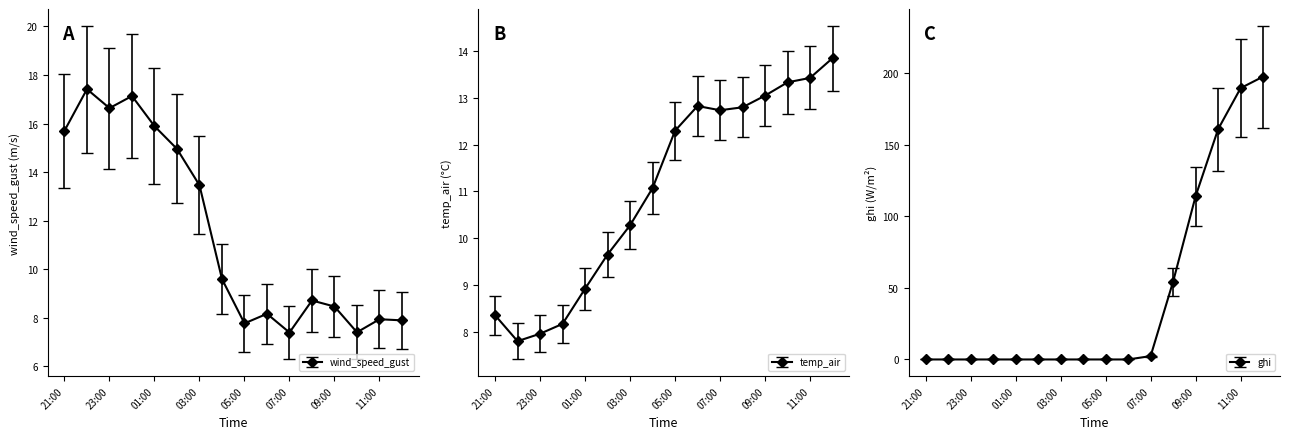

In wind_speed_gust, how many points are lower than both neighbors (excluding endpoints)?

4